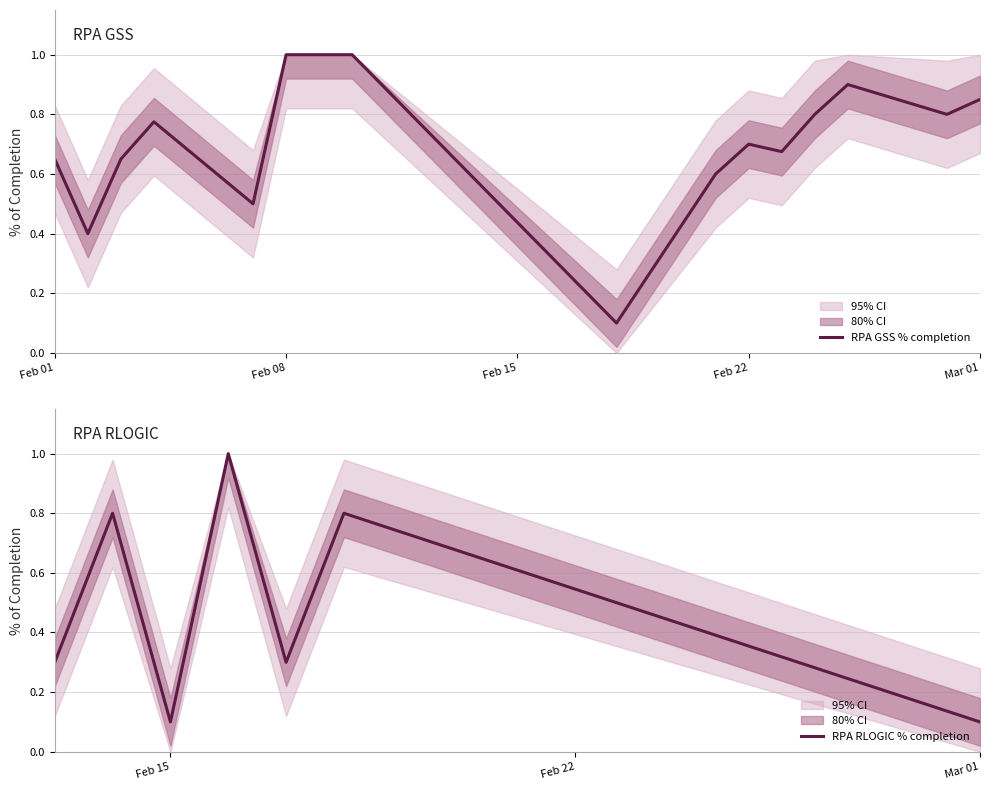

At which label is the value closest to 0?

Feb 15